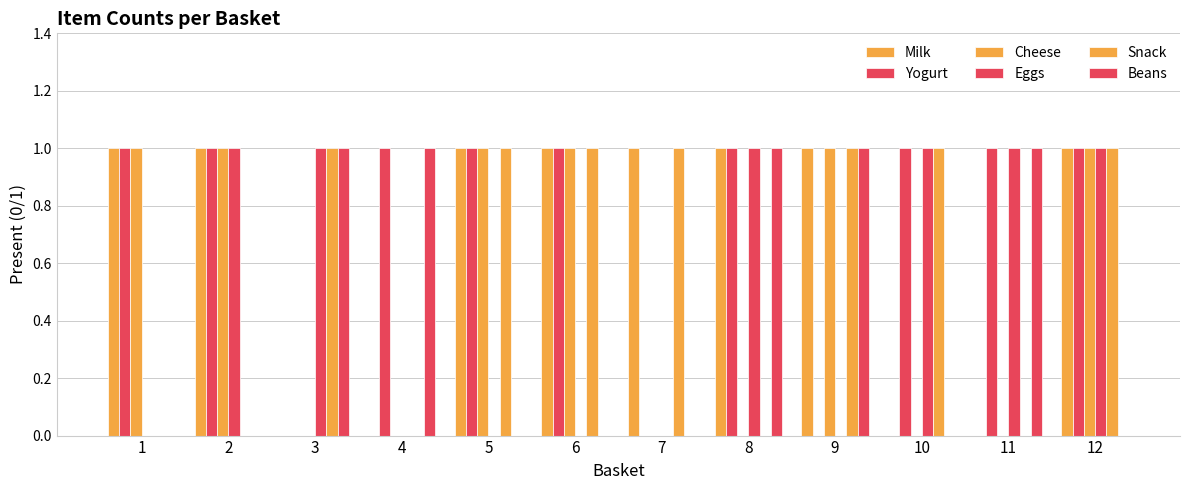

How many Snack values are between 0 and 1?

12